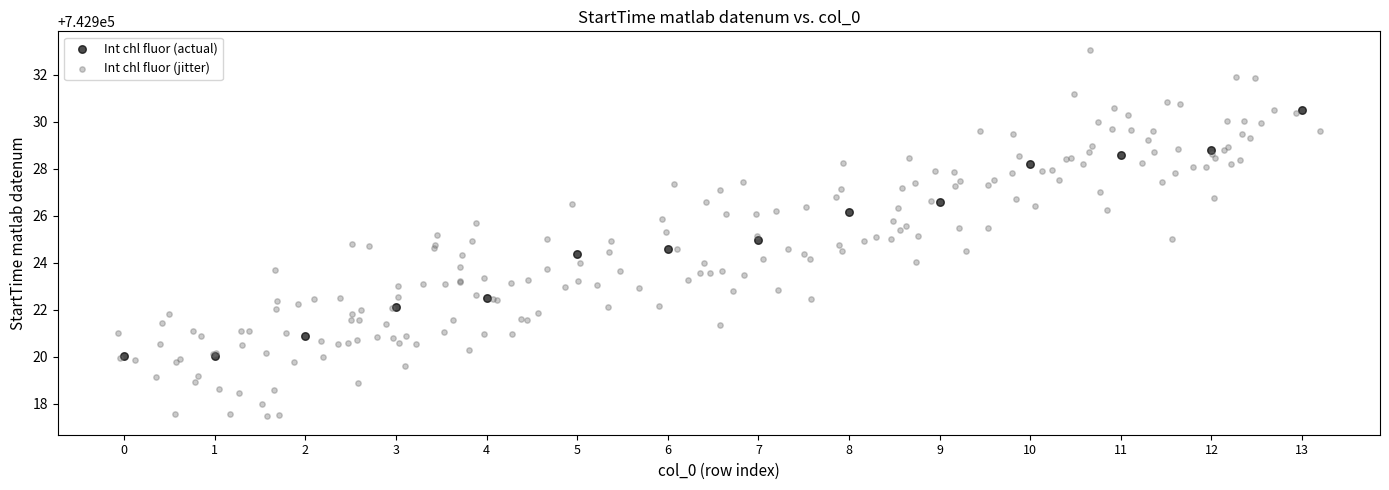

Which series has the widest spread of Y values?

Int chl fluor (jitter)